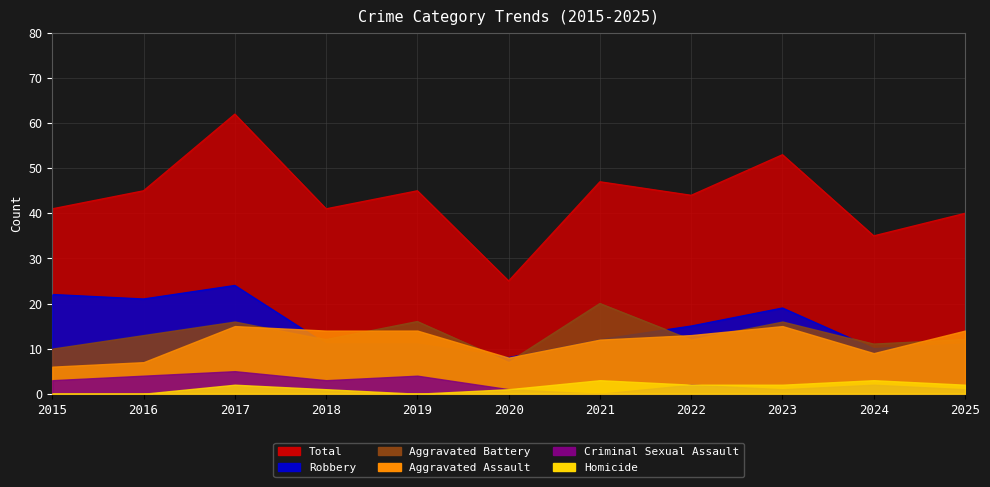

Is it true that Aggravated Battery equals 12 at 2022?

True